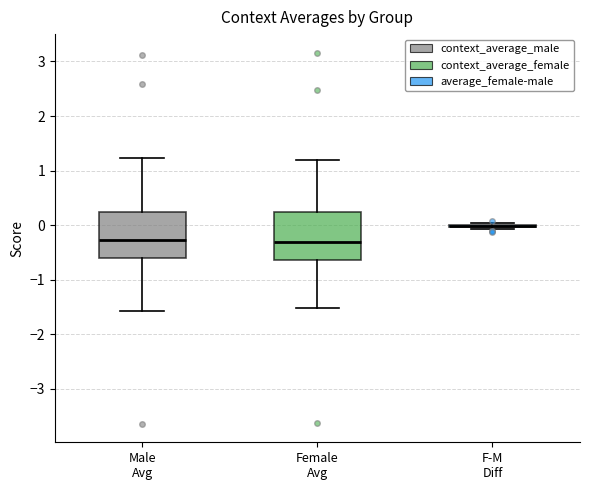

Reading left to right, transcribe this box plot: for each box, give where its median line is, the range the box spans, and where its two whiskers end, as read against the y-axis. The values are not printed on the chart, so give them approximately, as read against the axis.

Male Avg: median -0.3, box -0.6 to 0.2, whiskers -1.6 to 1.2
Female Avg: median -0.3, box -0.6 to 0.2, whiskers -1.5 to 1.2
F-M Diff: box collapsed to a line at 0.0, whiskers -0.1 to 0.0